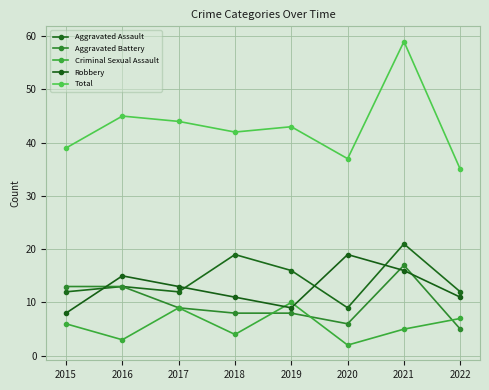

Reading left to right, list all the values displayed in this chart.

Aggravated Assault: 2015=12	2016=13	2017=12	2018=19	2019=16	2020=9	2021=21	2022=12
Aggravated Battery: 2015=13	2016=13	2017=9	2018=8	2019=8	2020=6	2021=17	2022=5
Criminal Sexual Assault: 2015=6	2016=3	2017=9	2018=4	2019=10	2020=2	2021=5	2022=7
Robbery: 2015=8	2016=15	2017=13	2018=11	2019=9	2020=19	2021=16	2022=11
Total: 2015=39	2016=45	2017=44	2018=42	2019=43	2020=37	2021=59	2022=35